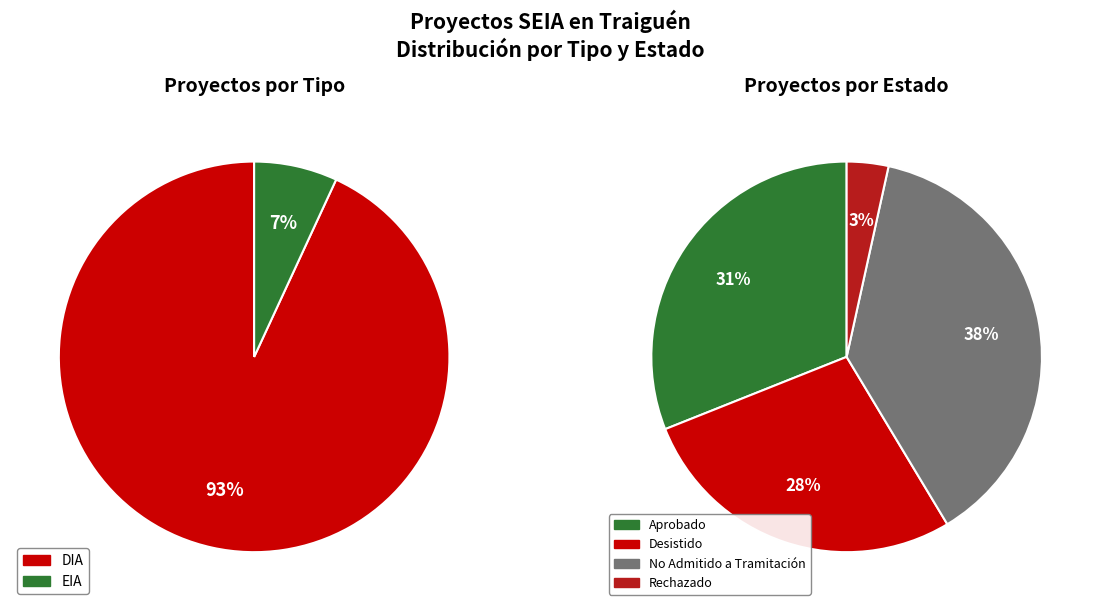

To the nearest percent, what portion does DIA represent?

93%